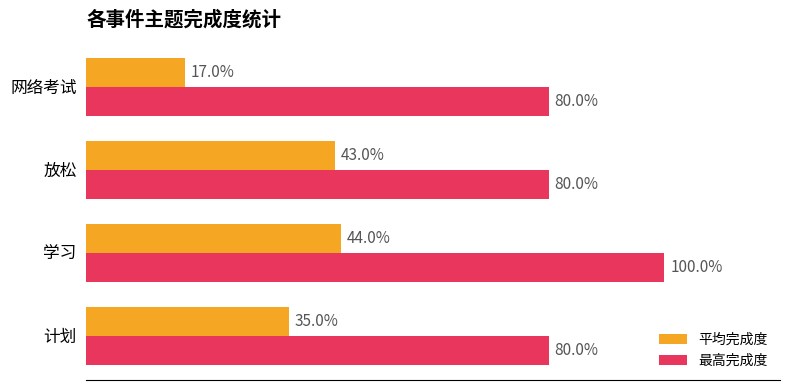

What are all the series names shown in the legend?

平均完成度, 最高完成度